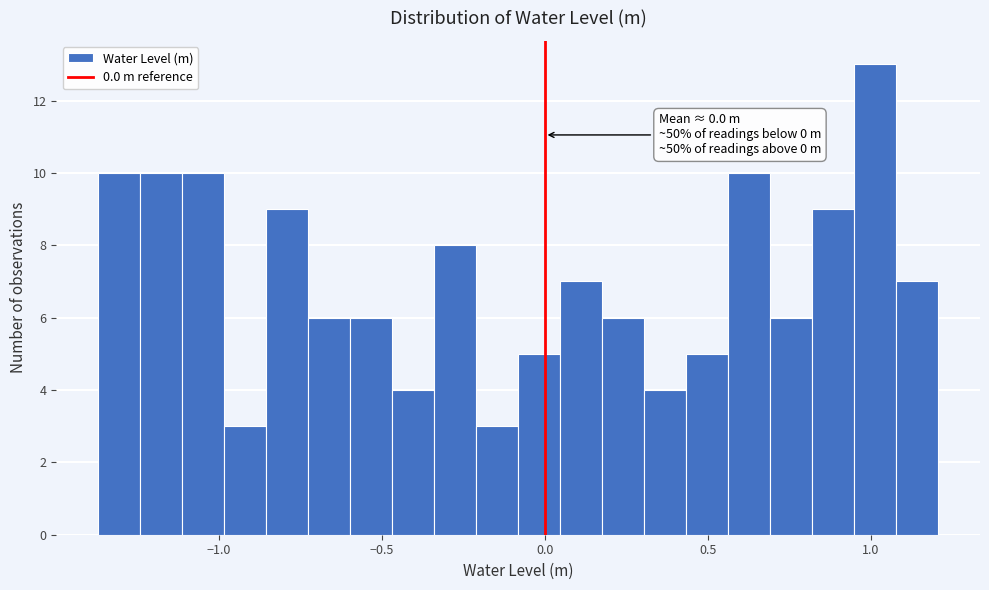

Around what value on the x-axis is the tallest bar? Give the approximate position of its centre, as read against the axis.

1.00